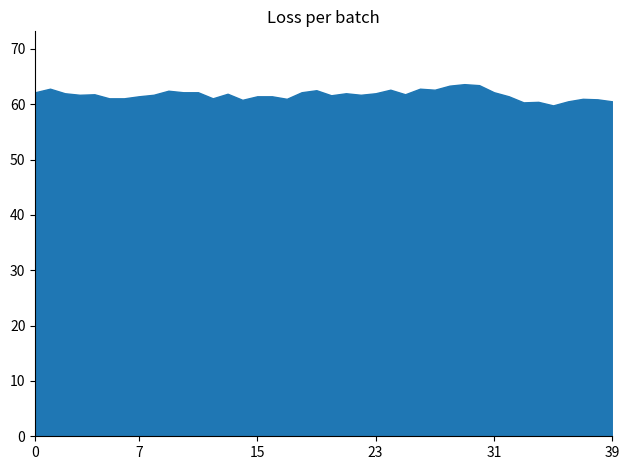

Is it true that the value at 7 is 83.7?

False